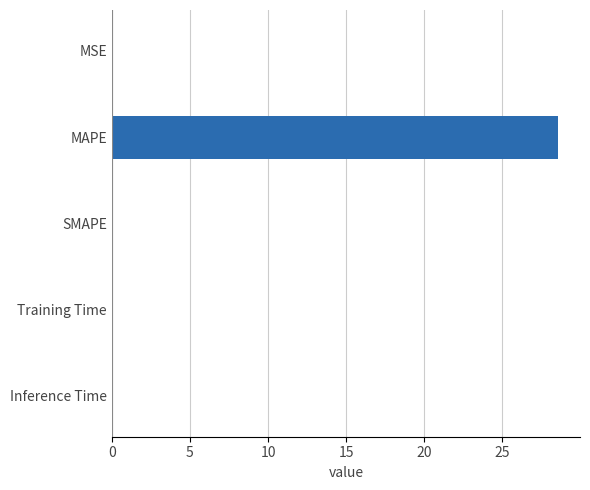

The chart shows a value of 0.0 at Inference Time. True or false?

True